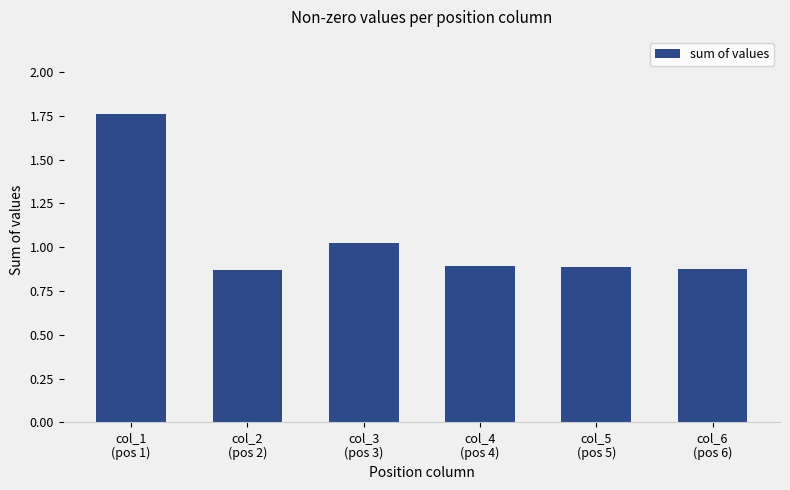

How many categories are shown in the chart?

6